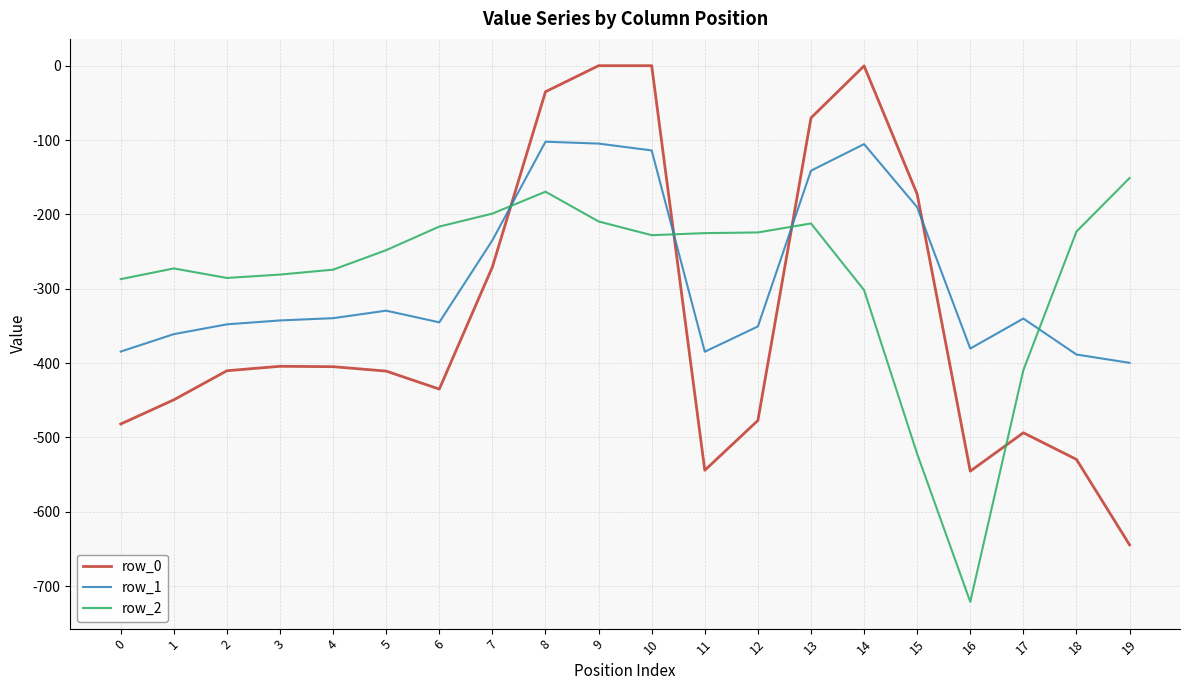

What is the minimum value for row_0?

-644.5